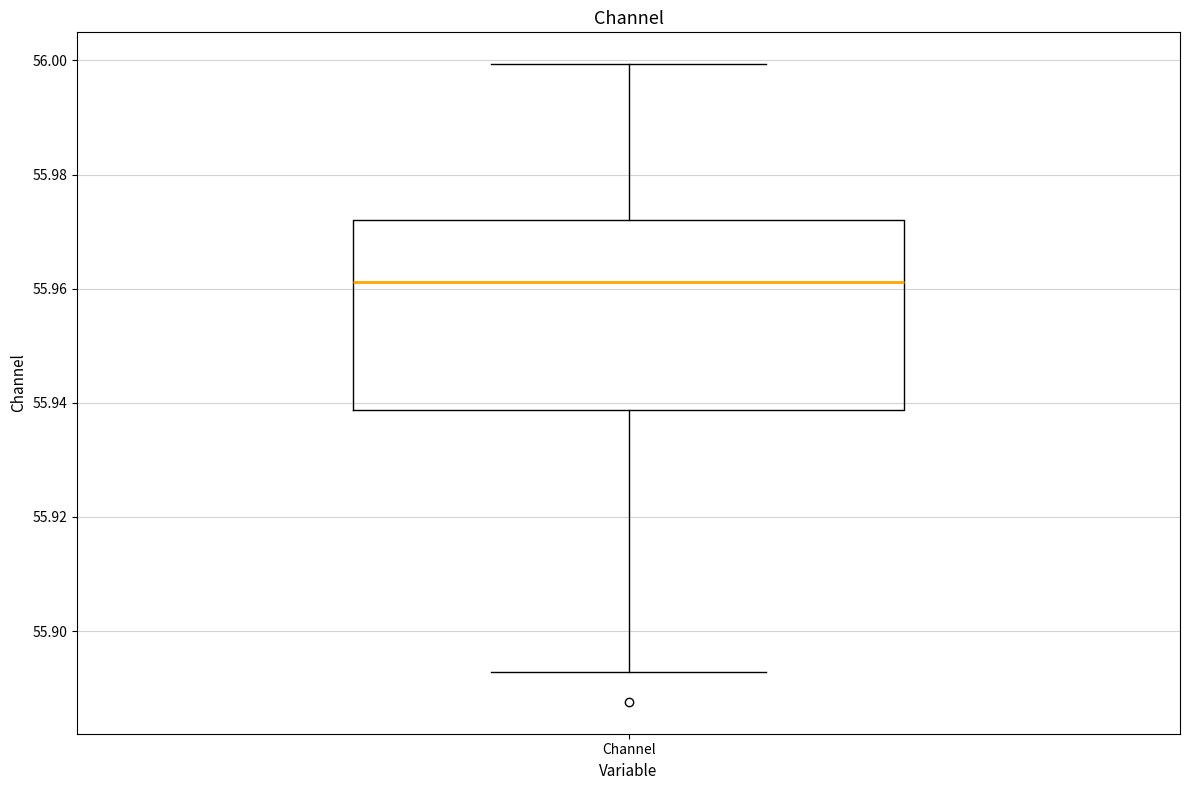

Where is the lower edge of the box for Channel on the y-axis? The values are not printed on the chart, so give them approximately, as read against the axis.

55.938